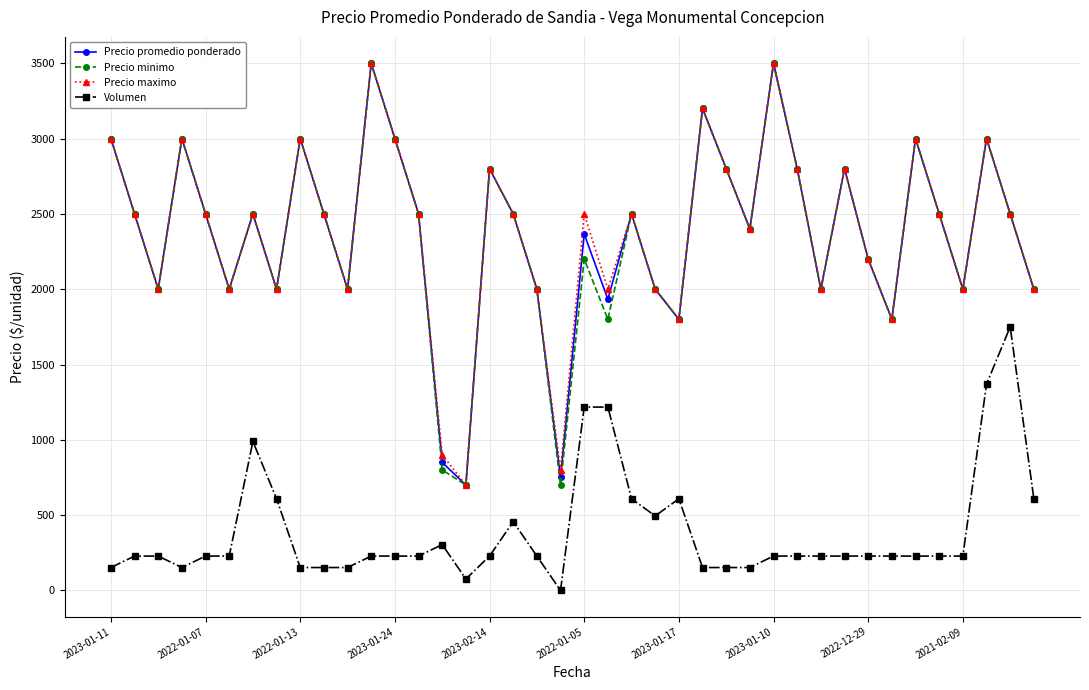

In Precio minimo, how many points are higher than both neighbors (excluding endpoints)?

12